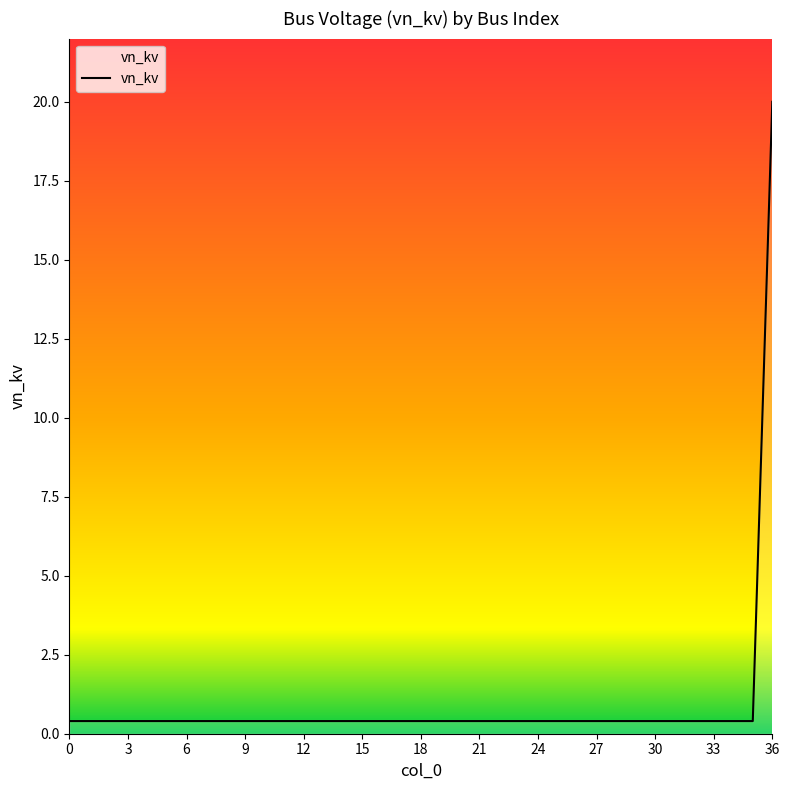

What is the greatest value displayed?

20.0